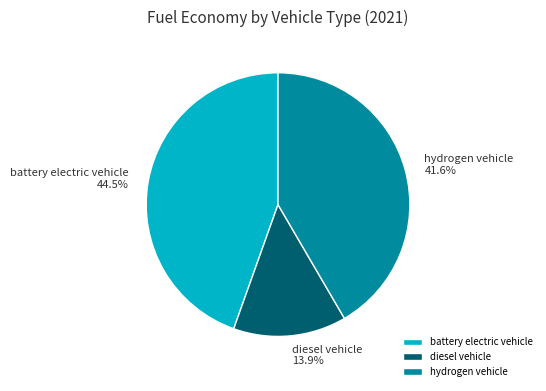

Does hydrogen vehicle represent more than half of the total?

No